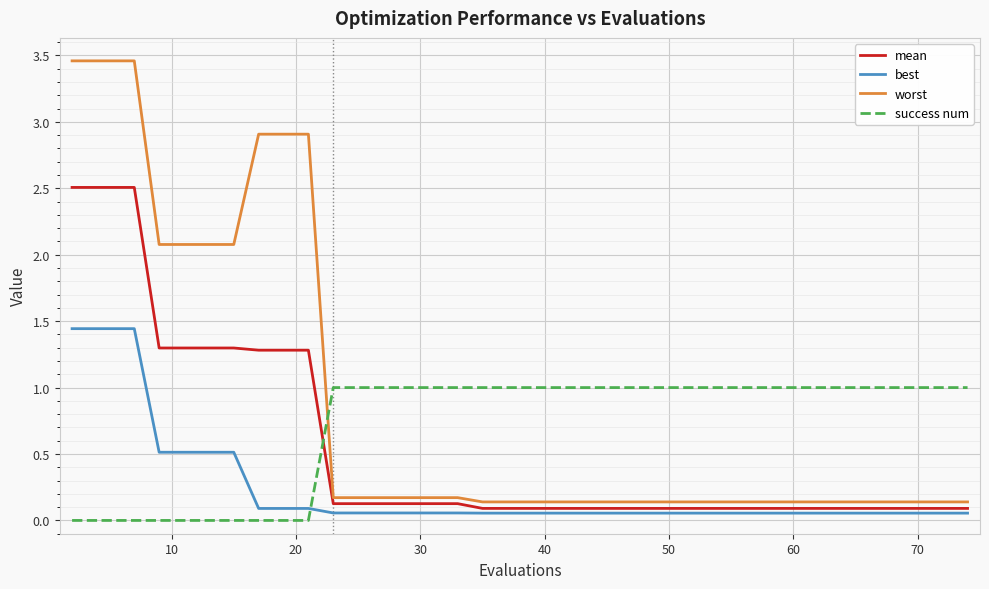

Which series has the largest range (max minus min)?

worst